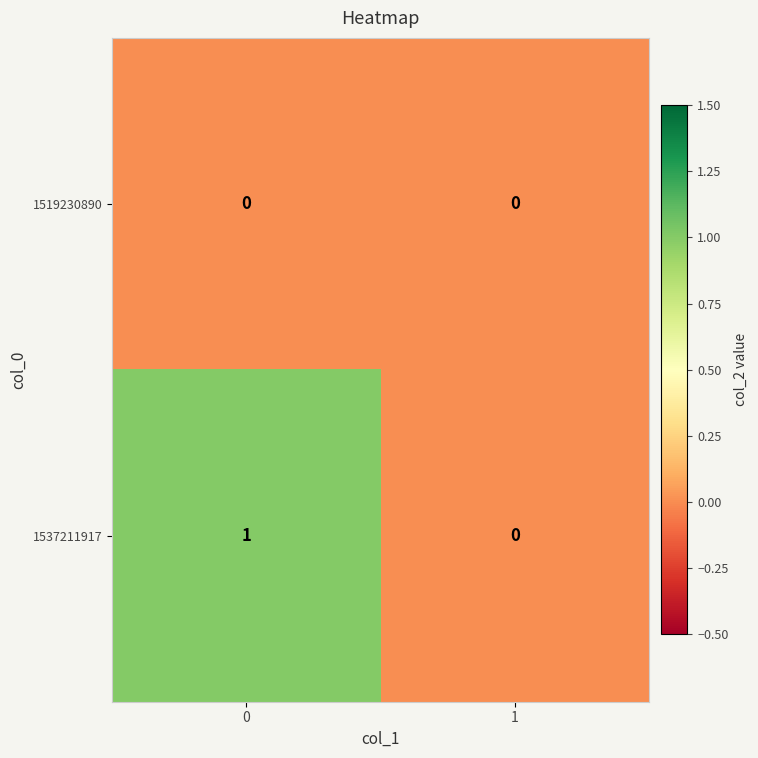

Reading left to right, extract all data points from this chart.

1519230890: 0=0	1=0
1537211917: 0=1	1=0